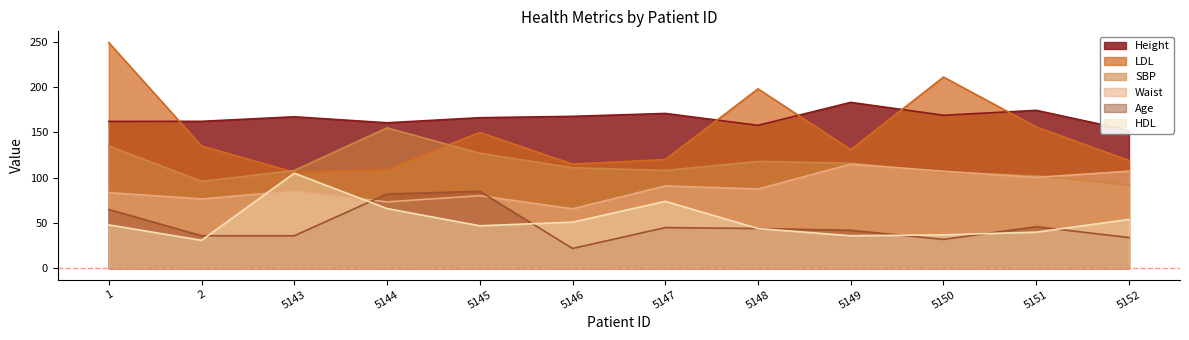

At which category does SBP reach its first local peak?

5144